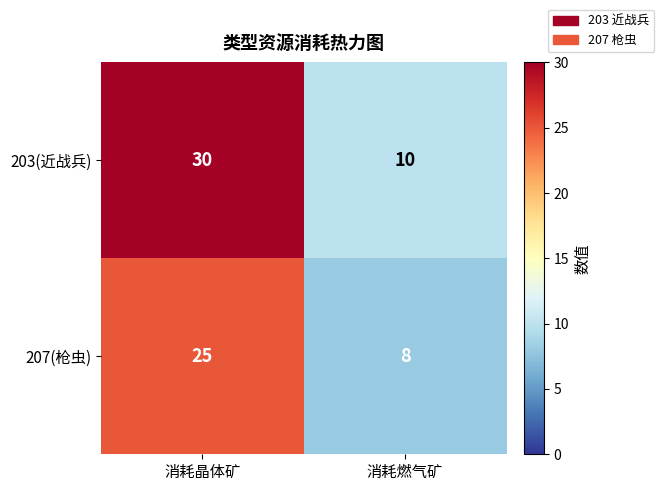

At which category is the sum across all series the highest?

消耗晶体矿